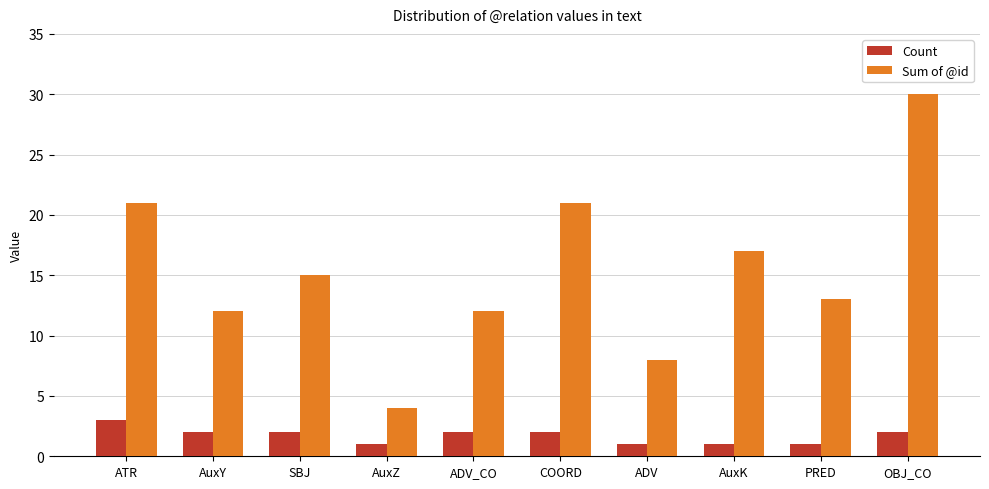

Rank the series at ADV_CO from highest to lowest value.

Sum of @id, Count